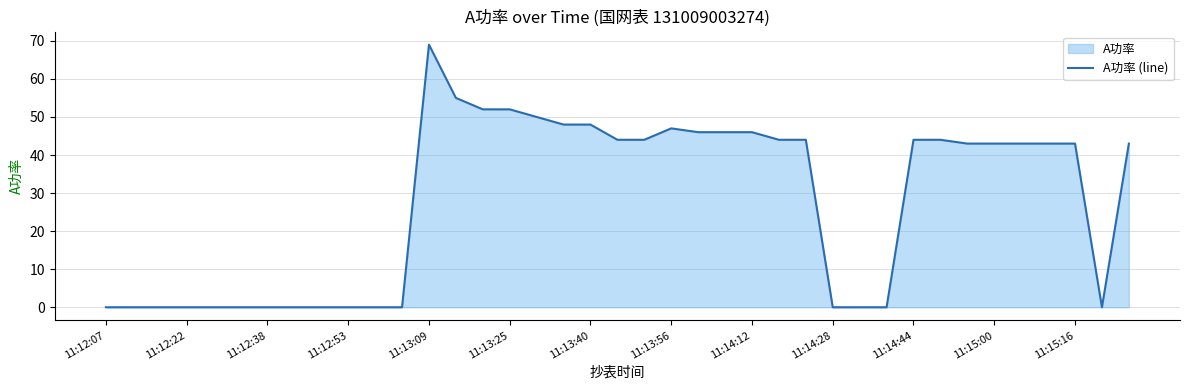

What is the difference between the maximum and minimum values?

69